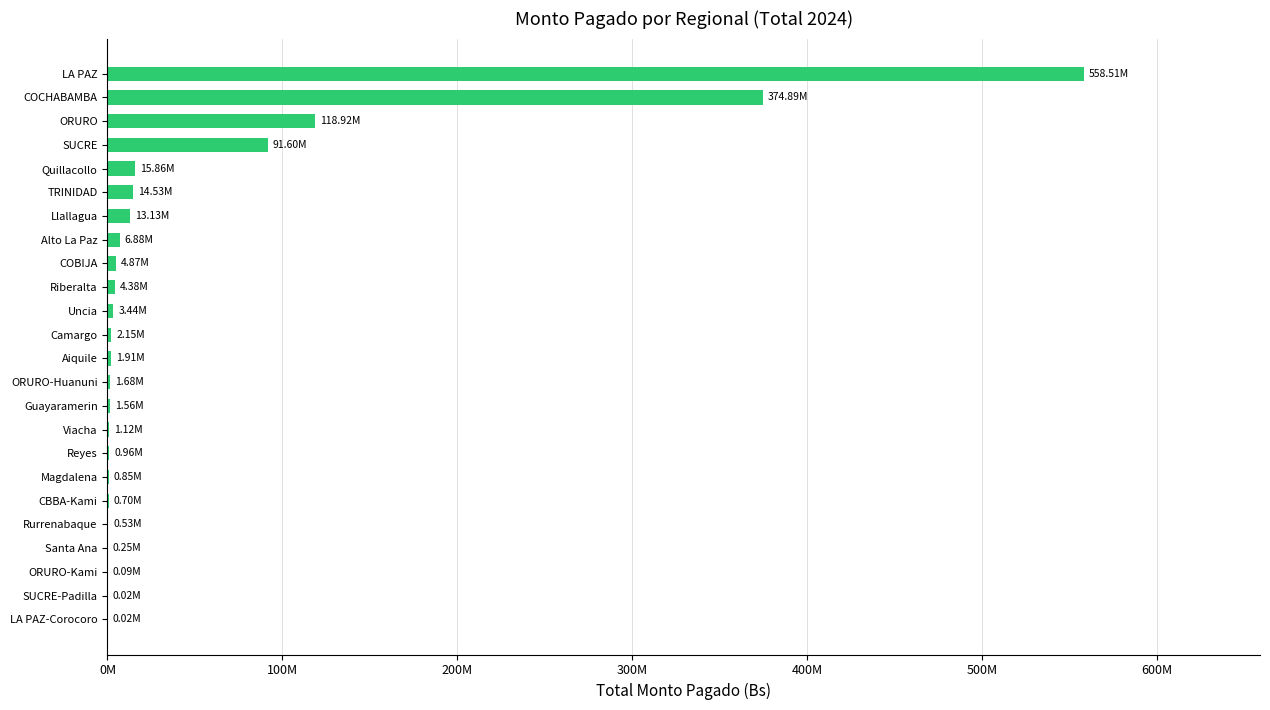

Are the bars horizontal?

Yes